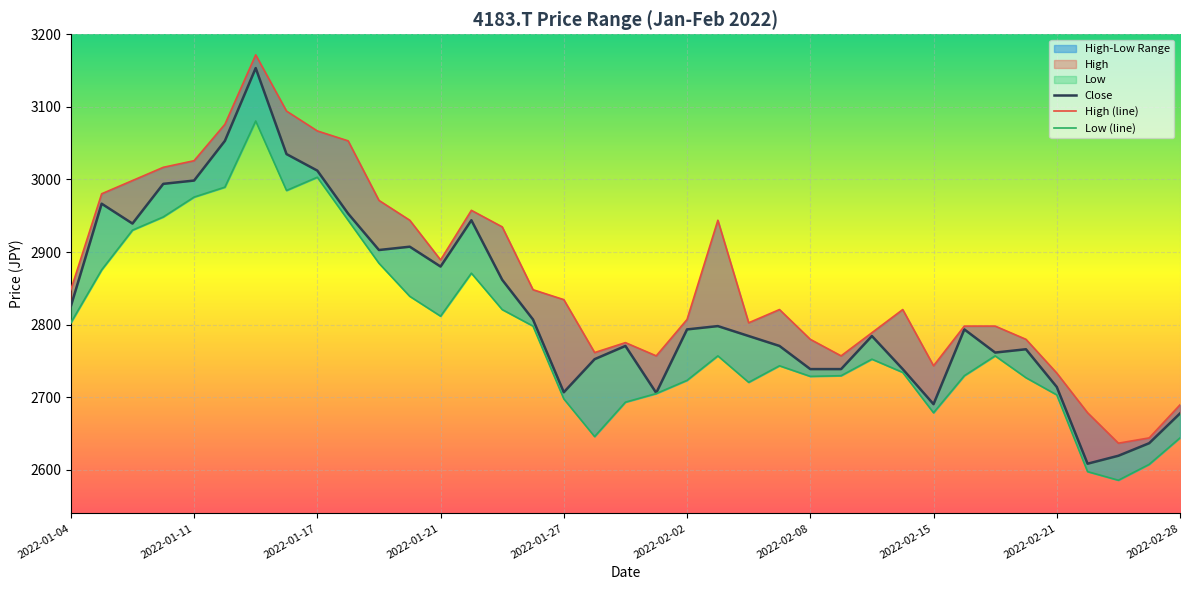

What is the difference between the second highest and second lowest values in the Low series?

405.6